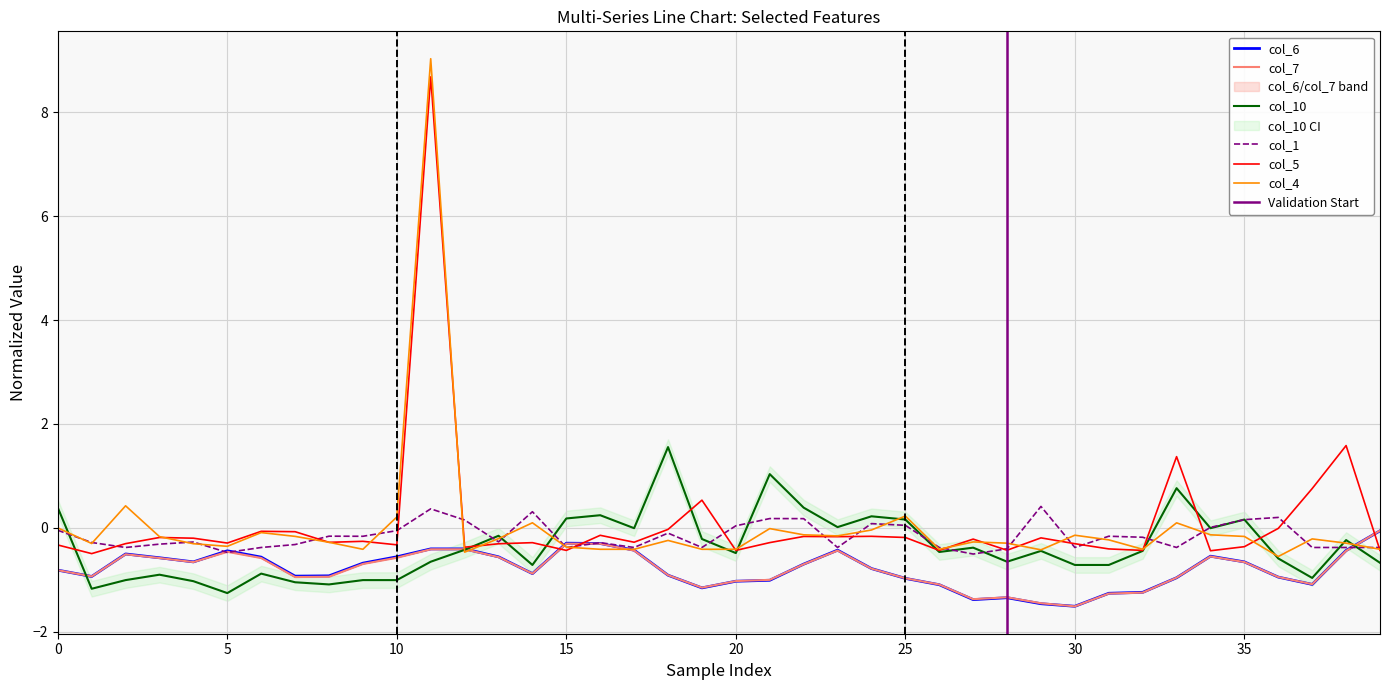

What is the value of the col_7 point at the 33rd from the left?

-1.2